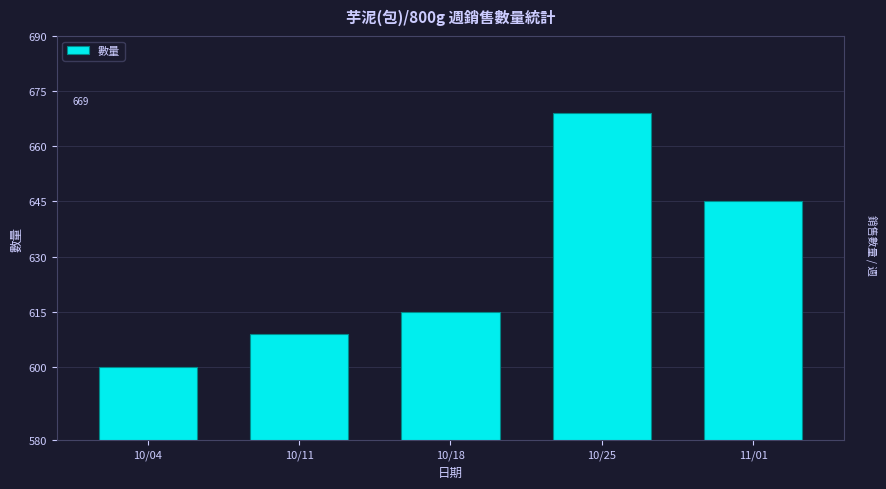

What is the label of the 3rd bar from the left?

10/18